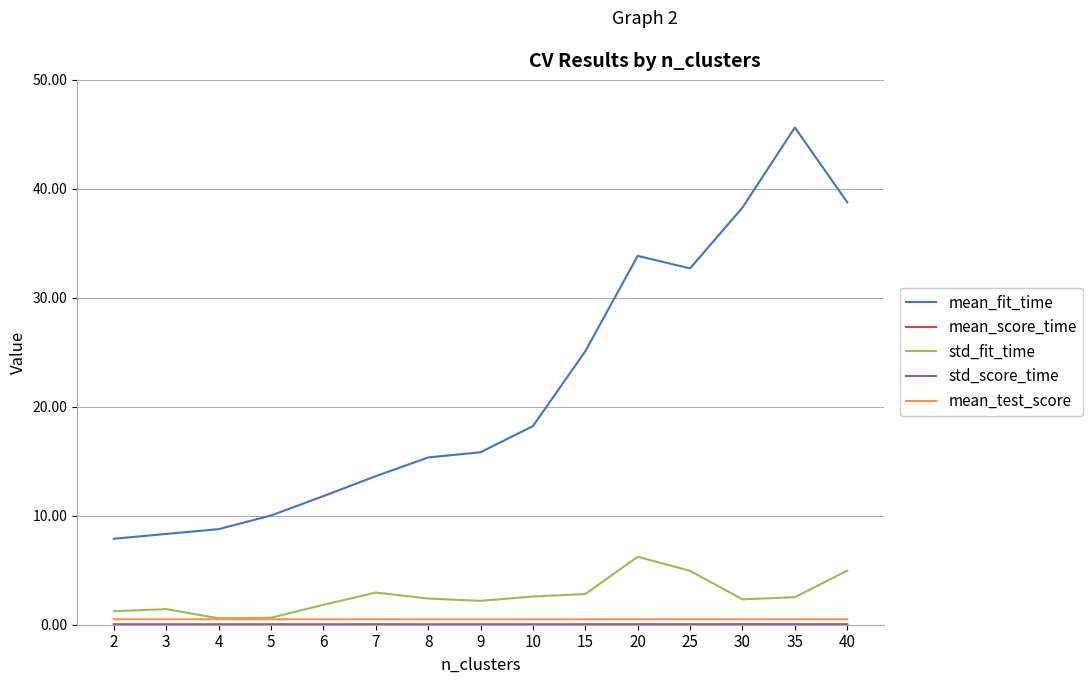

Is it true that mean_fit_time equals 38.7 at 40?

True